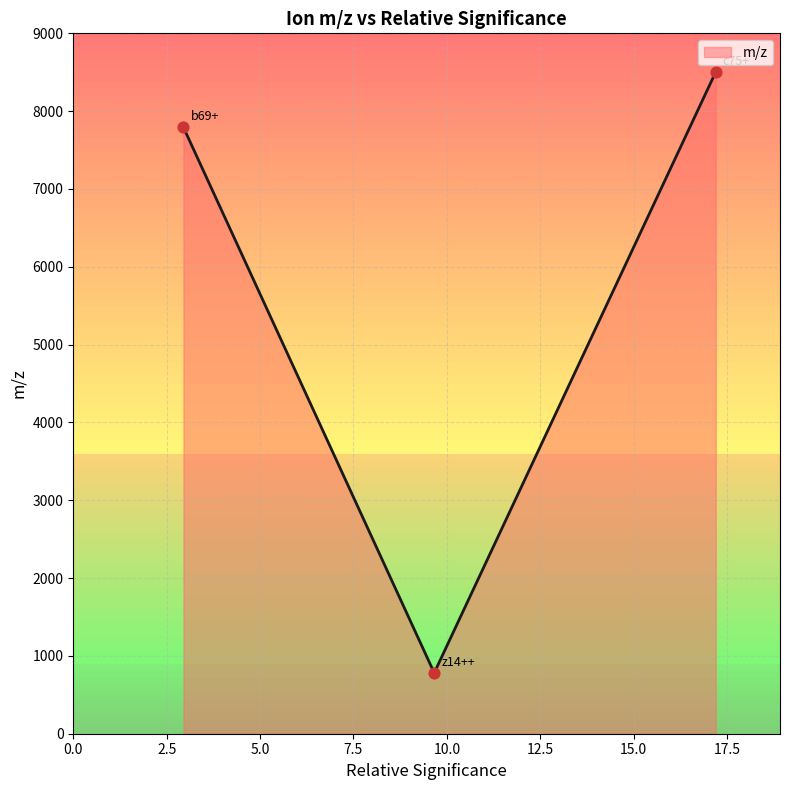

What is the sum of all values?

17076.2